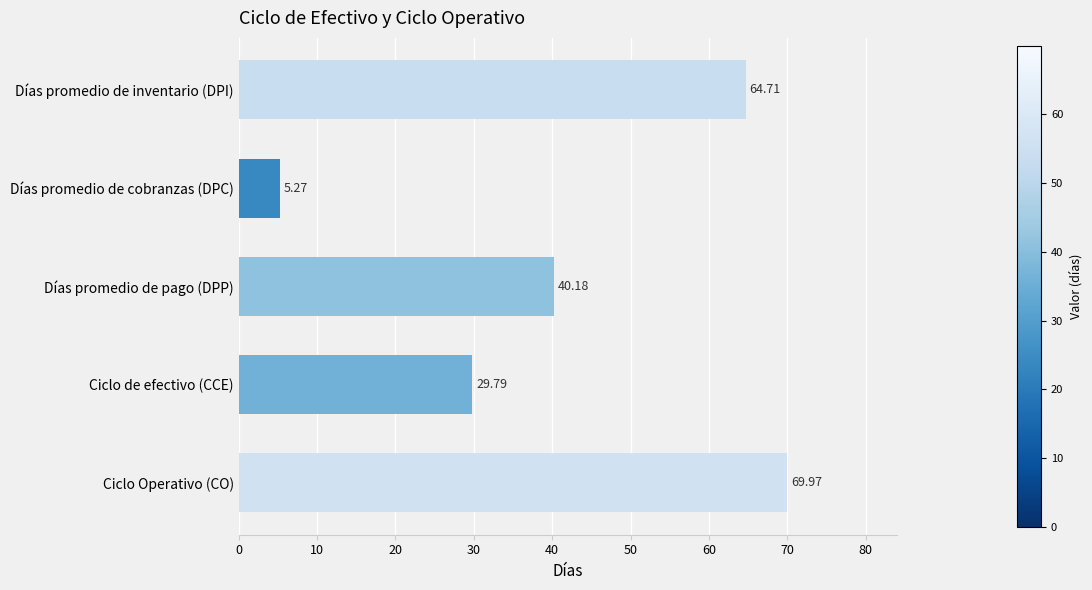

How many values are below 40?

2